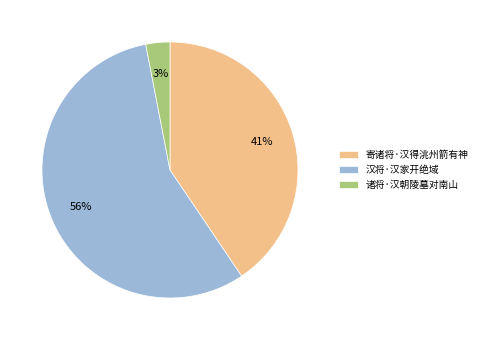

Count the number of slices in the pie.

3